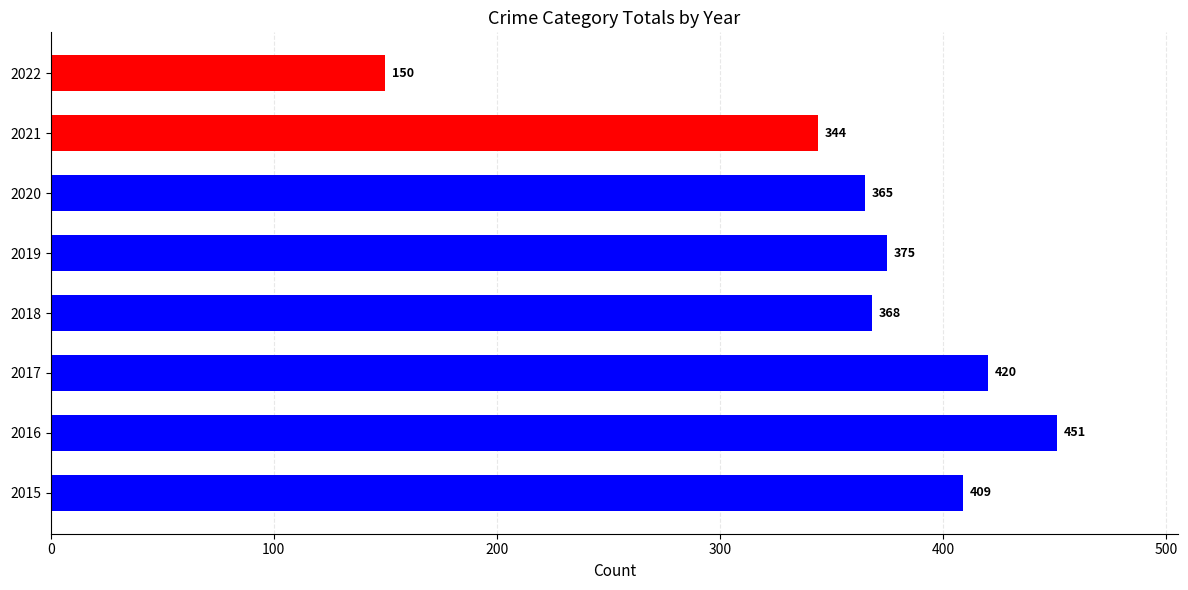

Reading bottom to top, transcribe all the data shown in this chart.

2015=409	2016=451	2017=420	2018=368	2019=375	2020=365	2021=344	2022=150